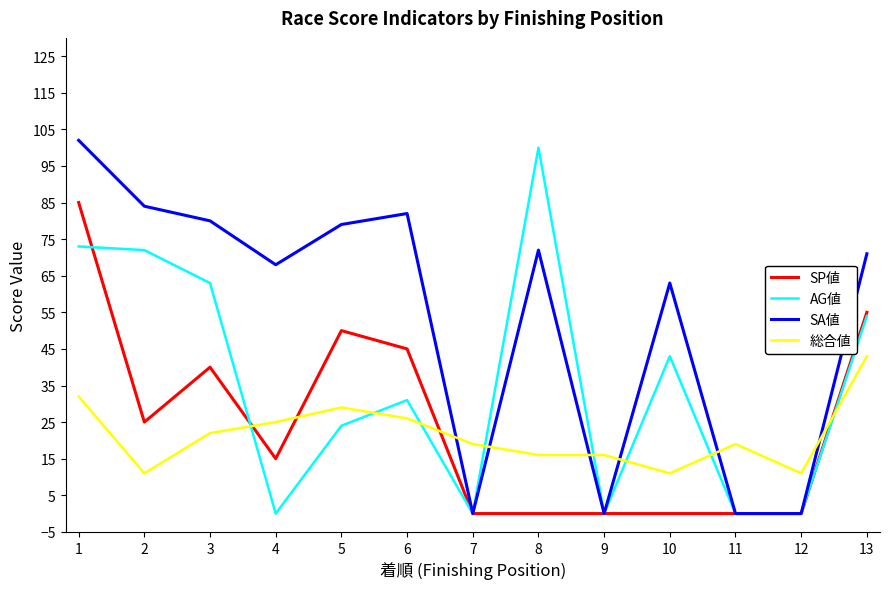

True or false: AG値 has a value of 63 at 7.

False